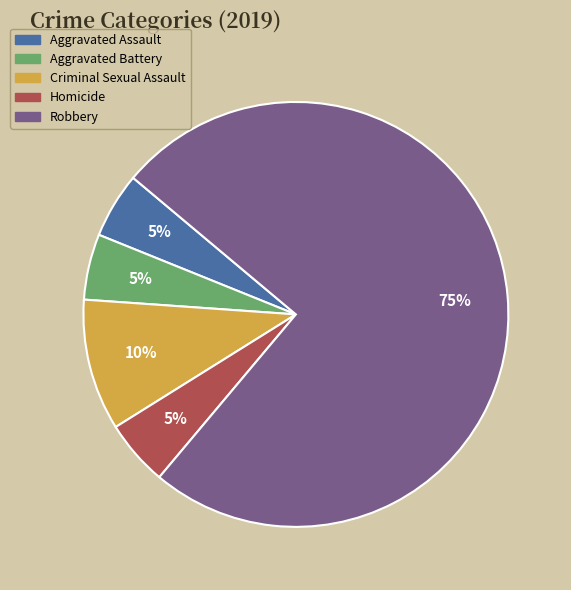

Which has a higher value, Criminal Sexual Assault or Robbery?

Robbery